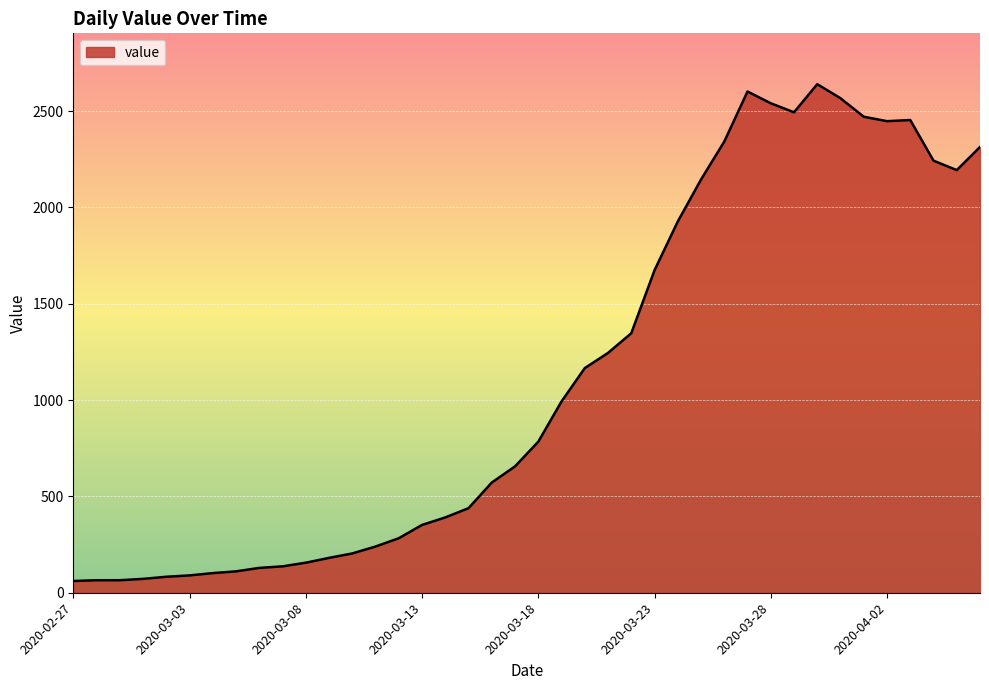

What is the maximum value shown in the chart?

2640